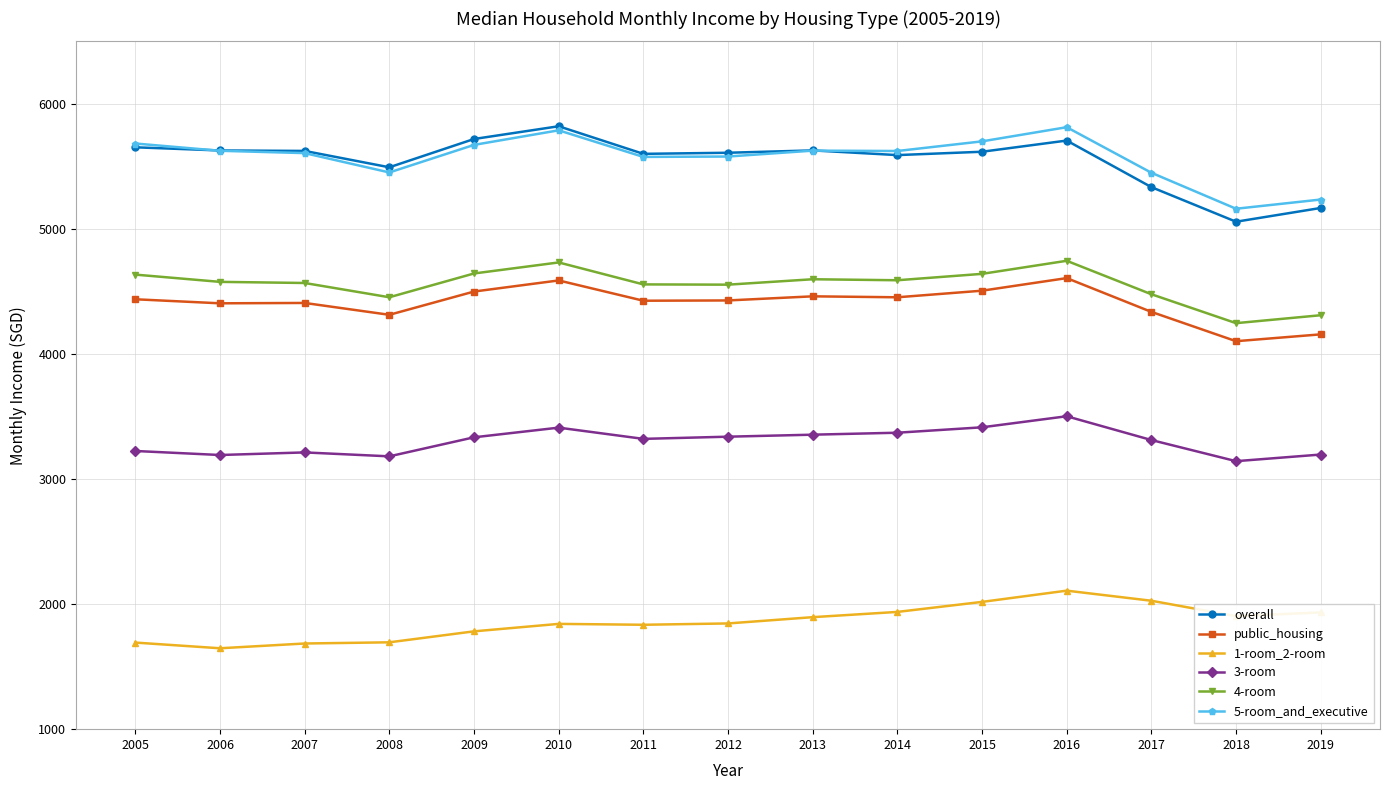

What is the highest value of the 5-room_and_executive series?

5813.5